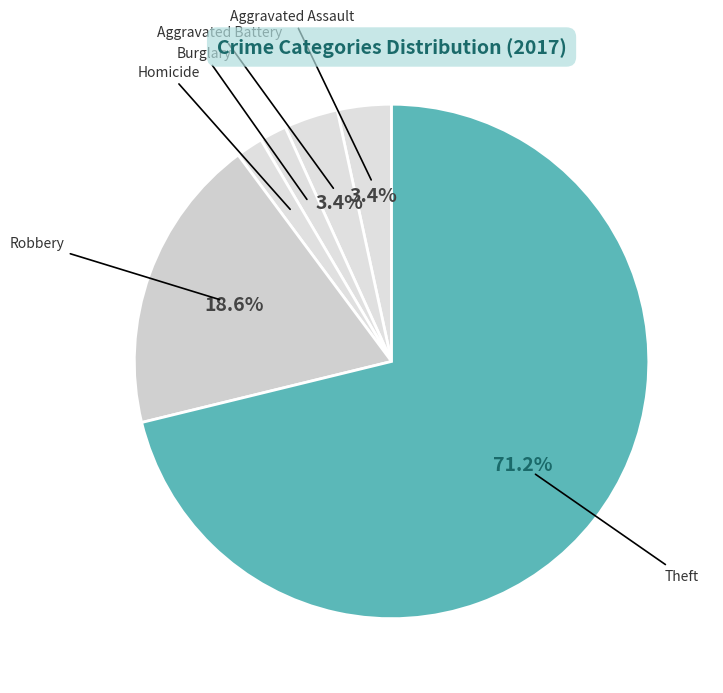

Count the number of slices in the pie.

6